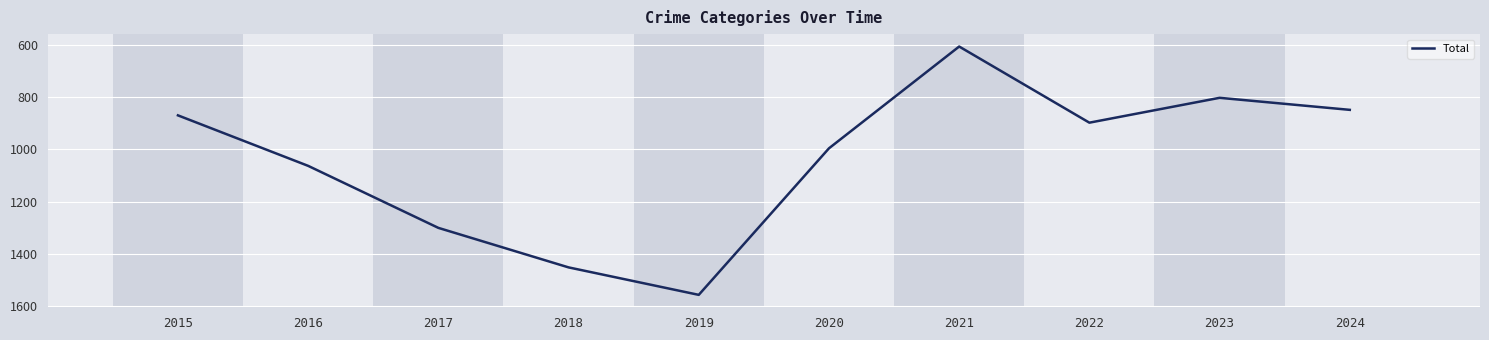

What is the ratio of the value at 2016 to the value at 2023?

1.3